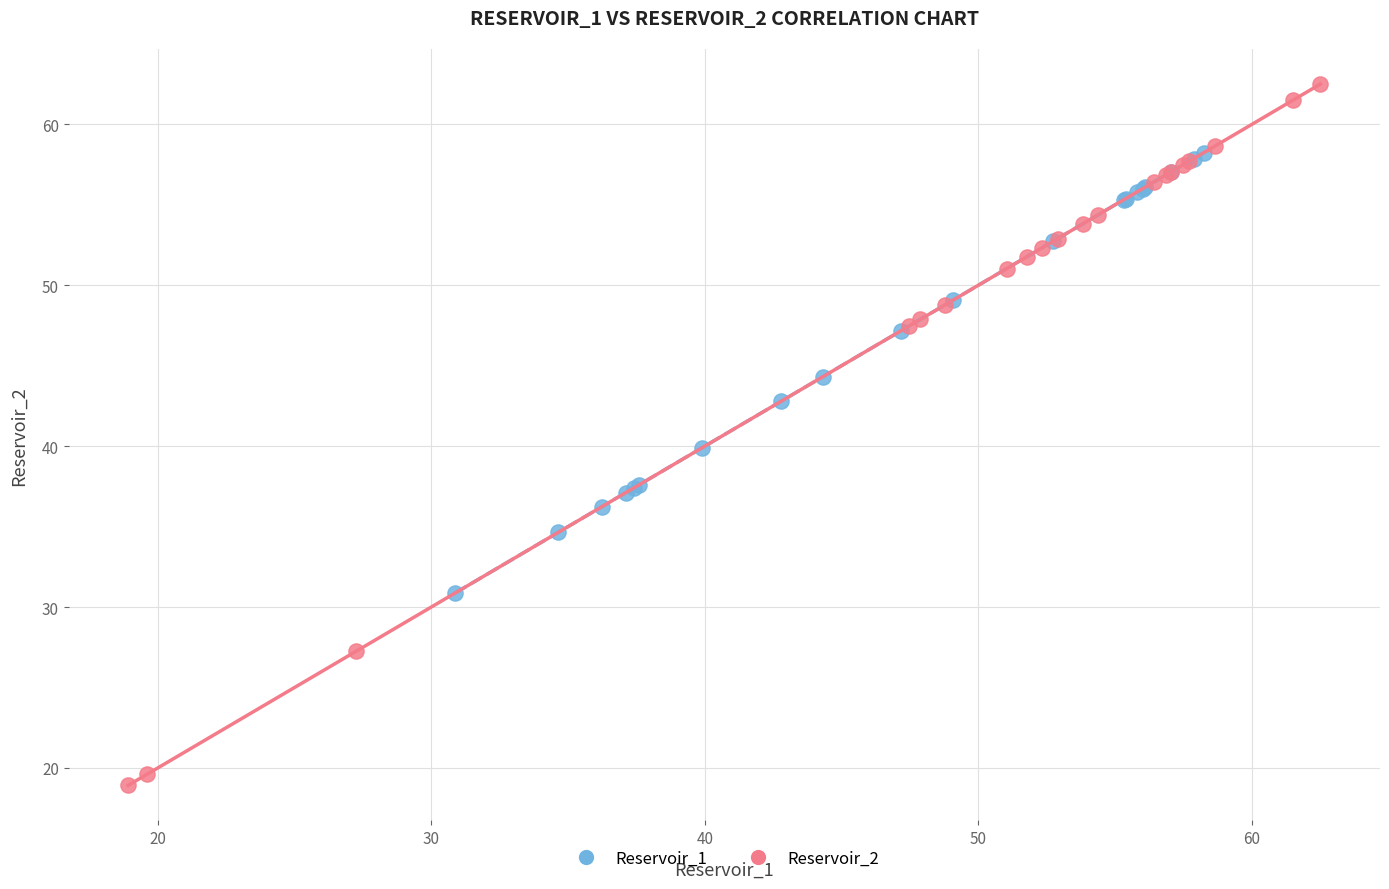

What are all the series names shown in the legend?

Reservoir_1, Reservoir_2